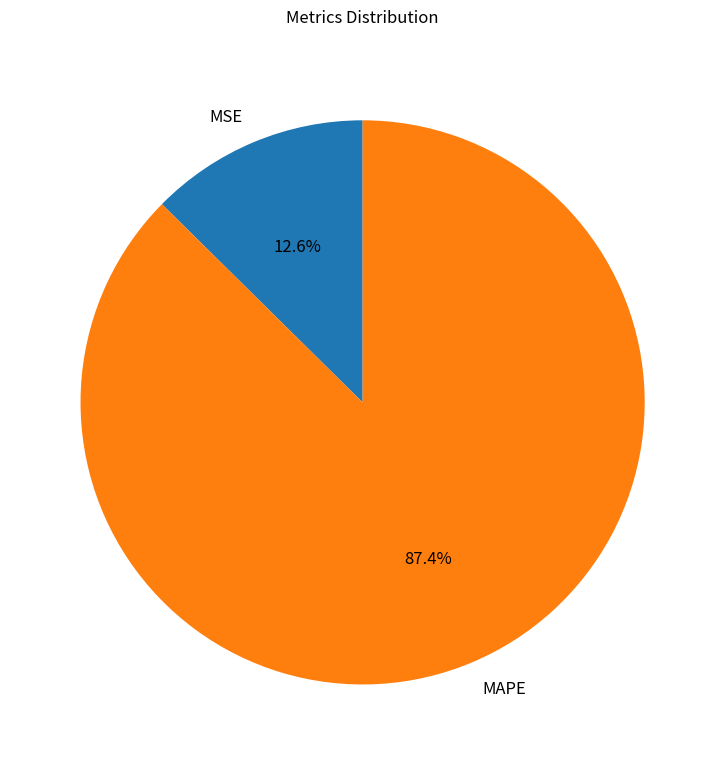

Combined, what portion of the pie is MAPE and MSE?

100.0%